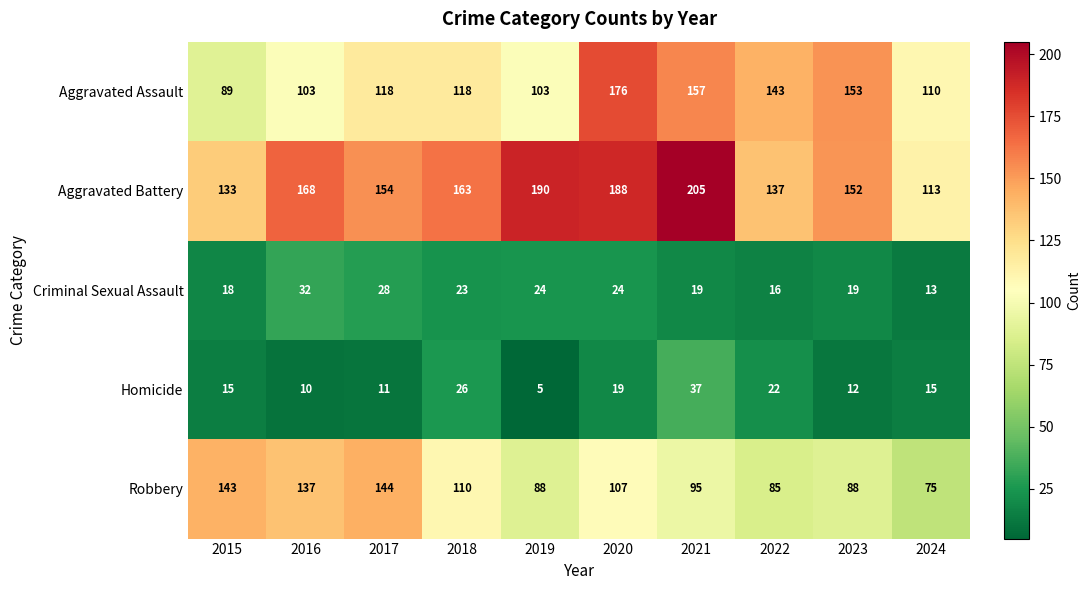

How many distinct data groups are displayed?

5